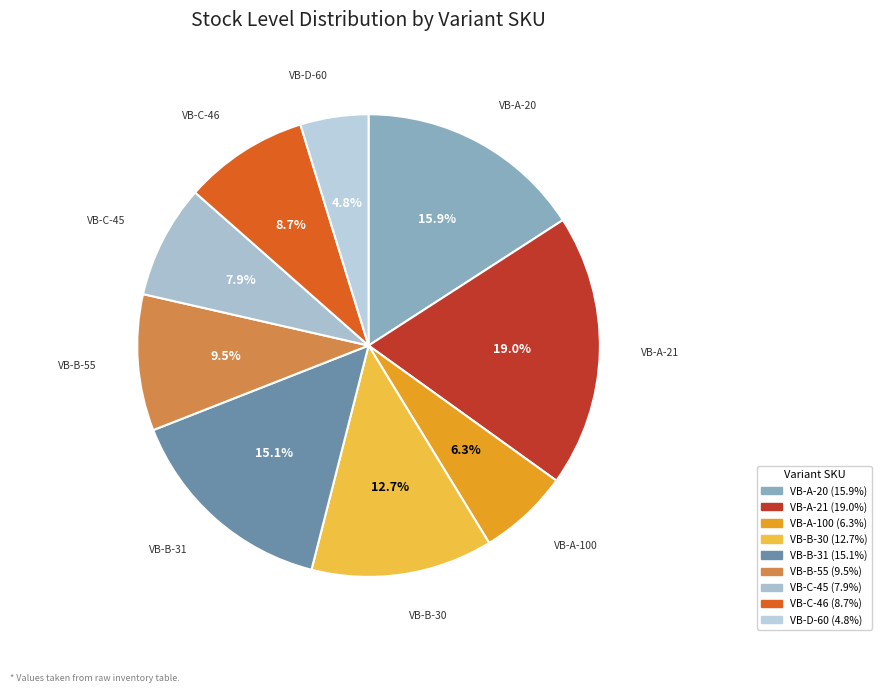

Between VB-D-60 and VB-A-21, which is larger?

VB-A-21